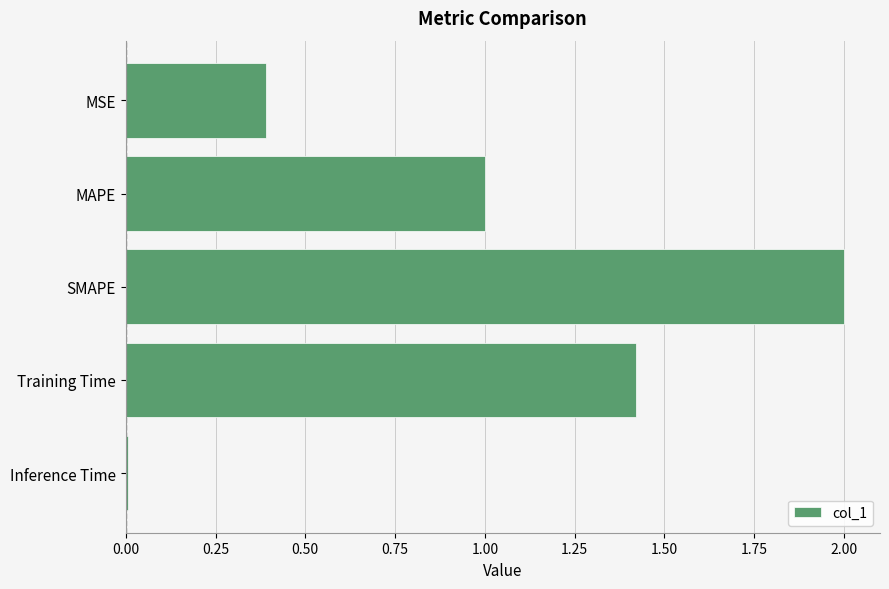

Between SMAPE and Training Time, which is larger?

SMAPE